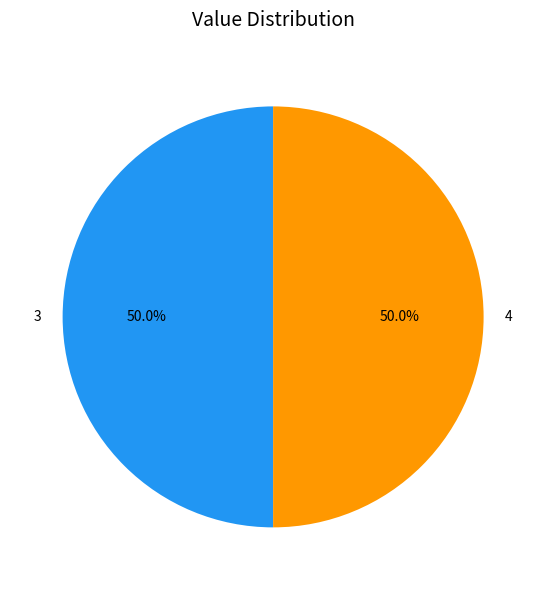

The 4 slice represents 50% of the pie. True or false?

True